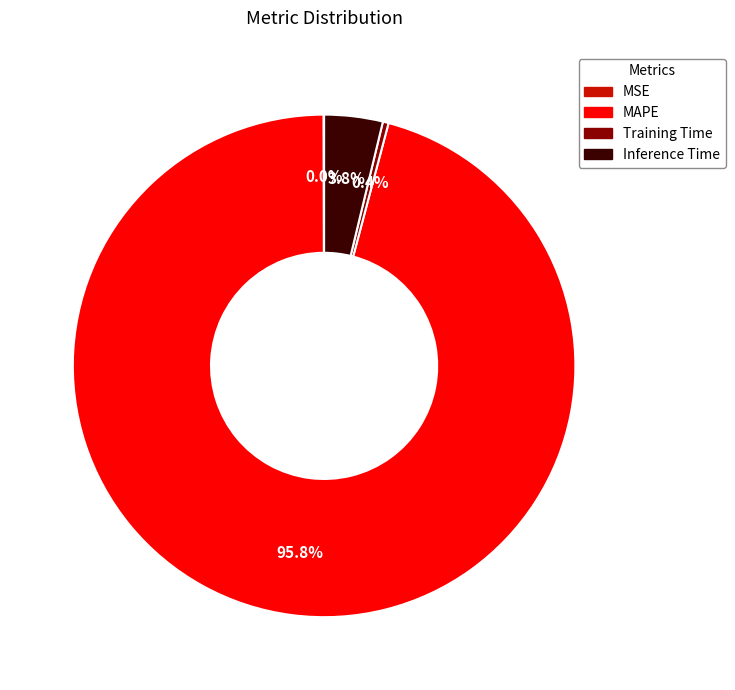

Between MAPE and Training Time, which is larger?

MAPE